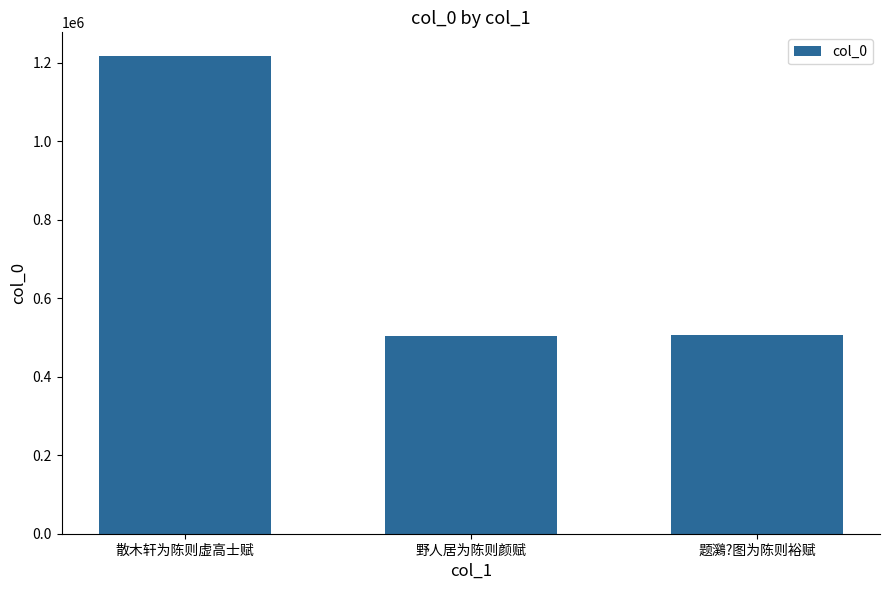

What is the average value?

743188